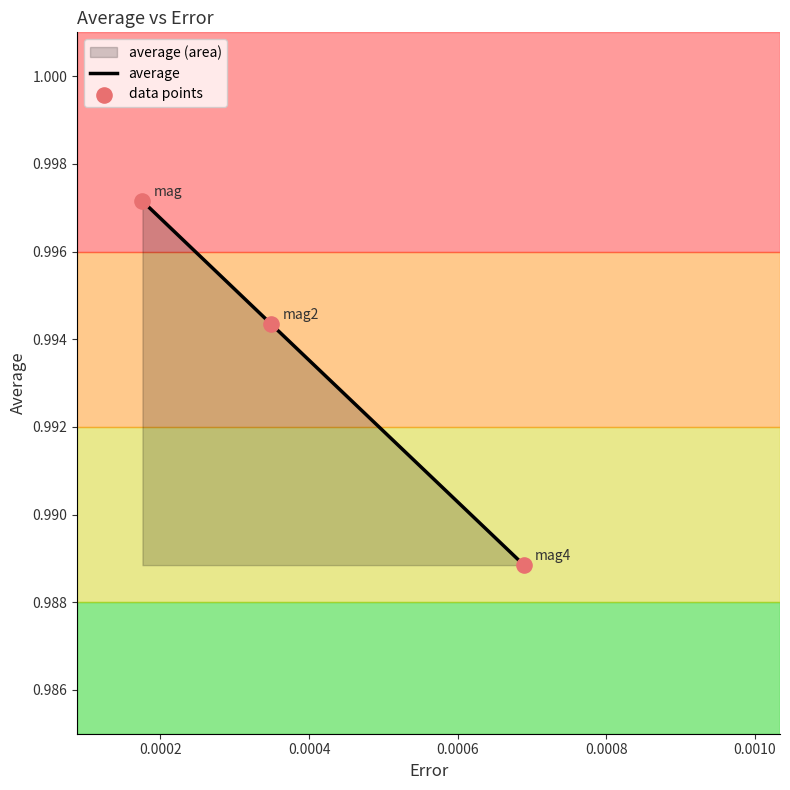

Which series has the largest Y range (max minus min)?

average